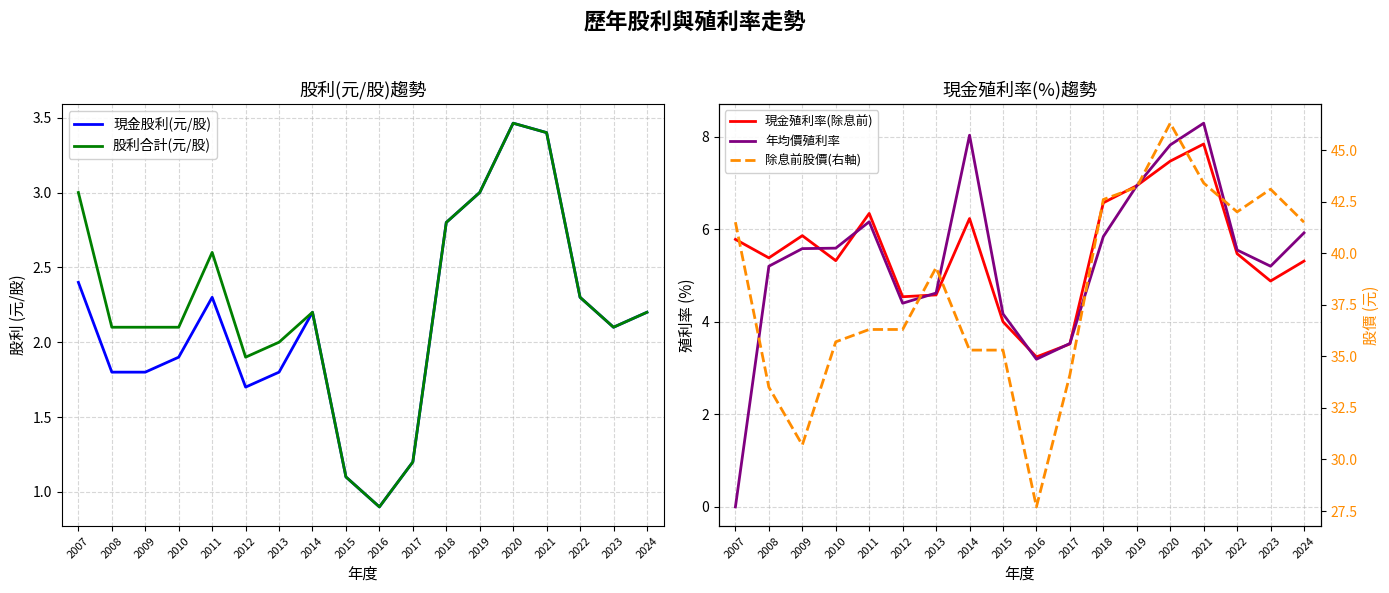

What are all the series names shown in the legend?

現金股利(元/股), 股利合計(元/股), 現金殖利率(除息前), 年均價殖利率, 除息前股價(右軸)